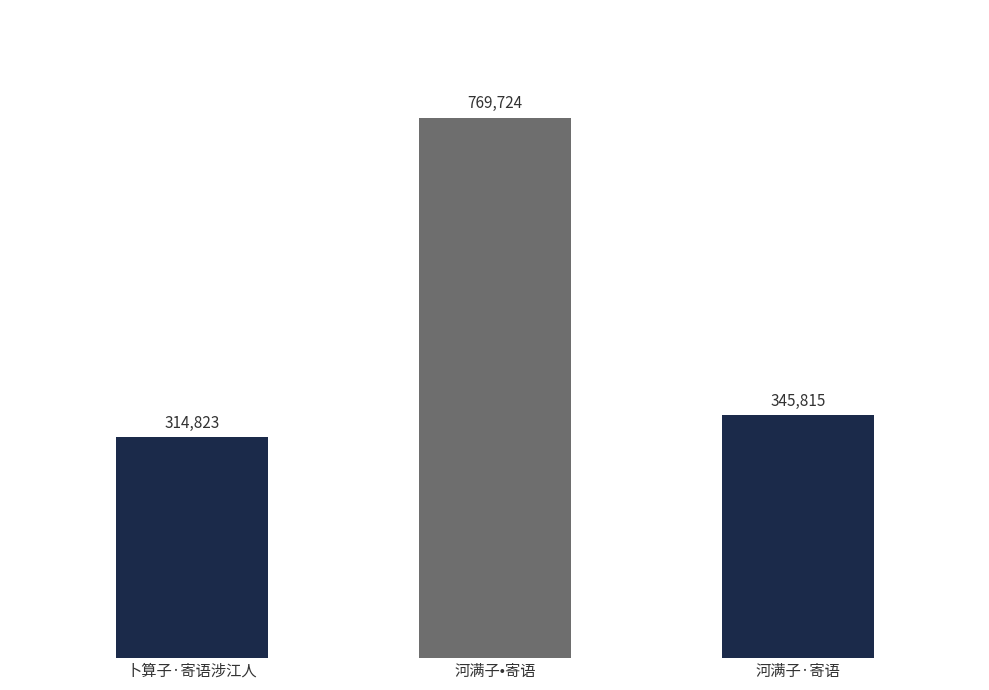

Rank the categories by value from highest to lowest.

河满子•寄语, 河满子·寄语, 卜算子·寄语涉江人